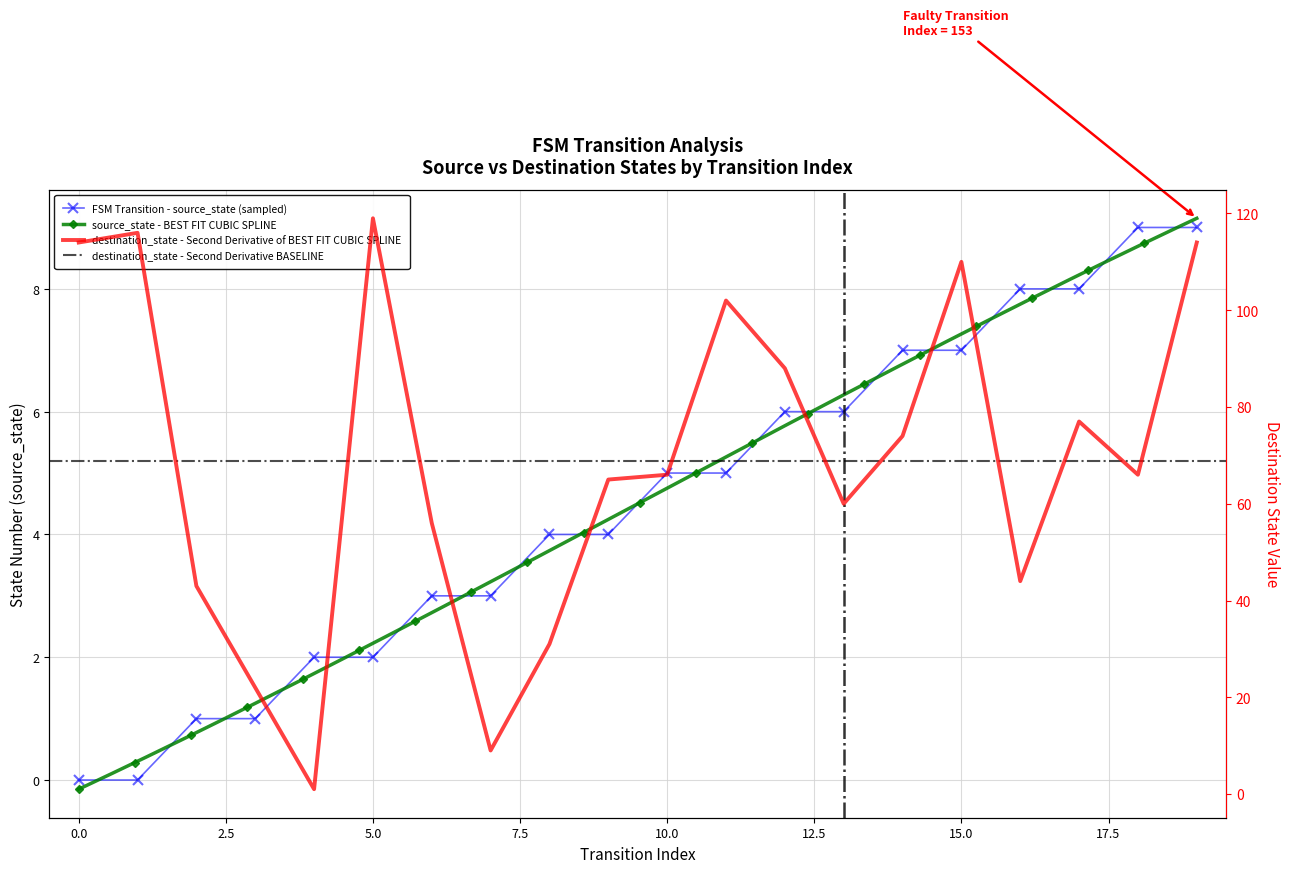

Reading left to right, list all the values displayed in this chart.

source_state: 0=0	1=0	2=1	3=1	4=2	5=2	6=3	7=3	8=4	9=4	10=5	11=5	12=6	13=6	14=7	15=7	16=8	17=8	18=9	19=9
destination_state: 0=114	1=116	2=43	3=22	4=1	5=119	6=56	7=9	8=31	9=65	10=66	11=102	12=88	13=60	14=74	15=110	16=44	17=77	18=66	19=114